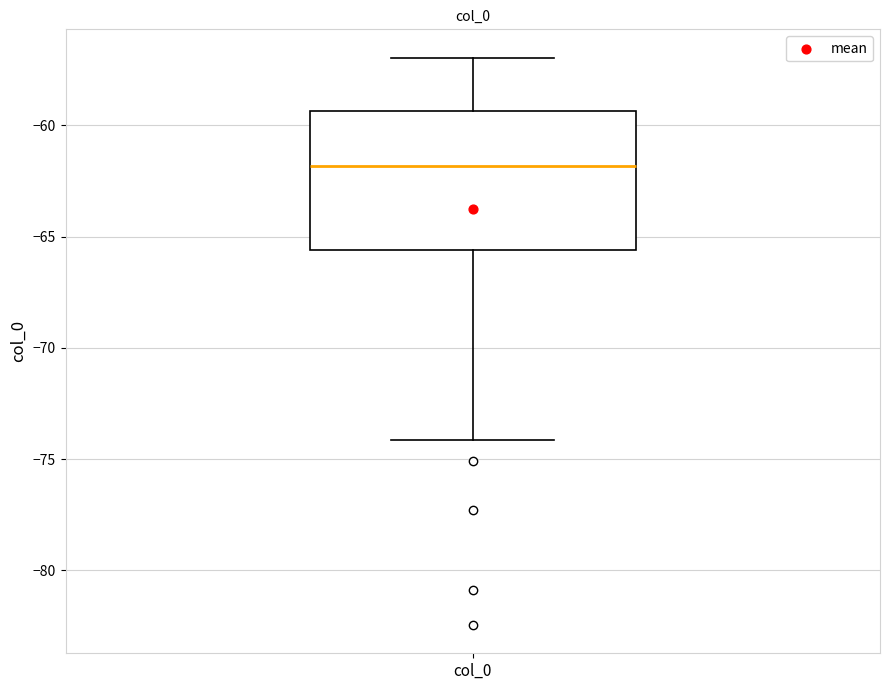

Transcribe this box plot: give where the median line is, the range the box spans, and where the two whiskers end, as read against the y-axis. The values are not printed on the chart, so give them approximately, as read against the axis.

median -62.0, box -65.5 to -59.5, whiskers -74.0 to -57.0